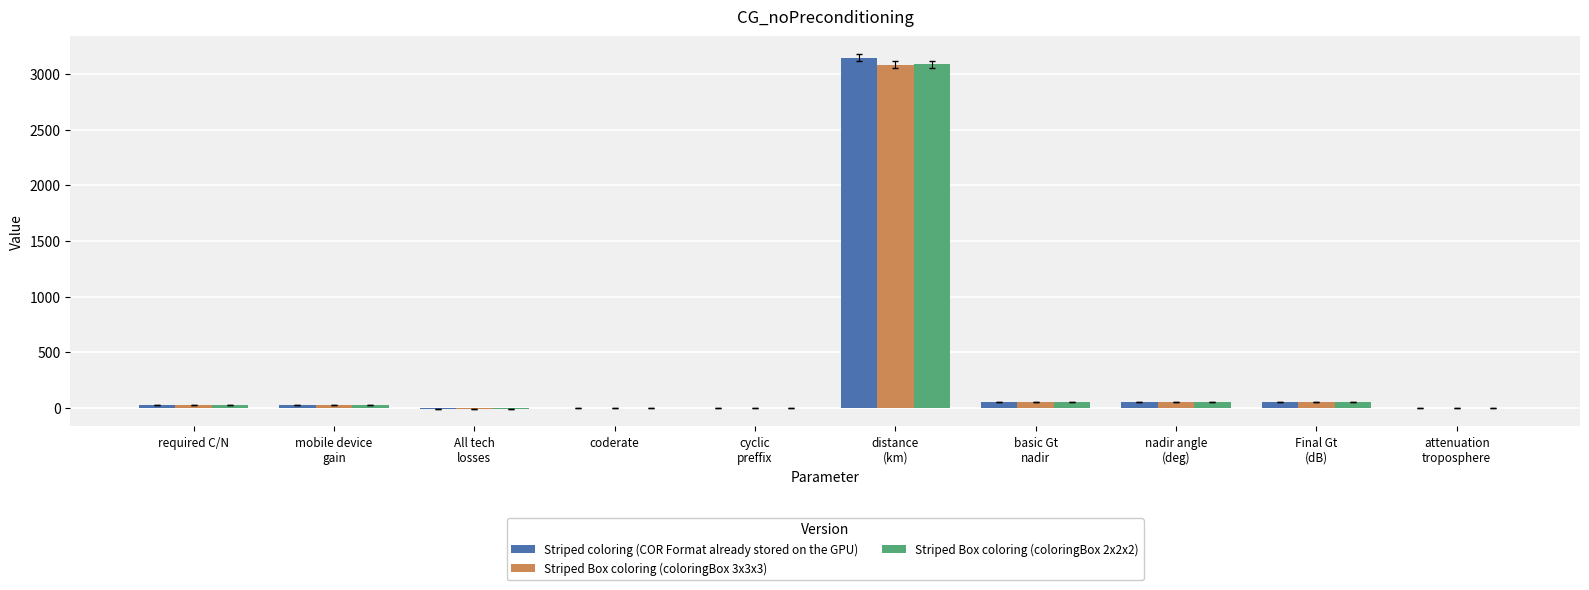

How many groups of bars are there?

10